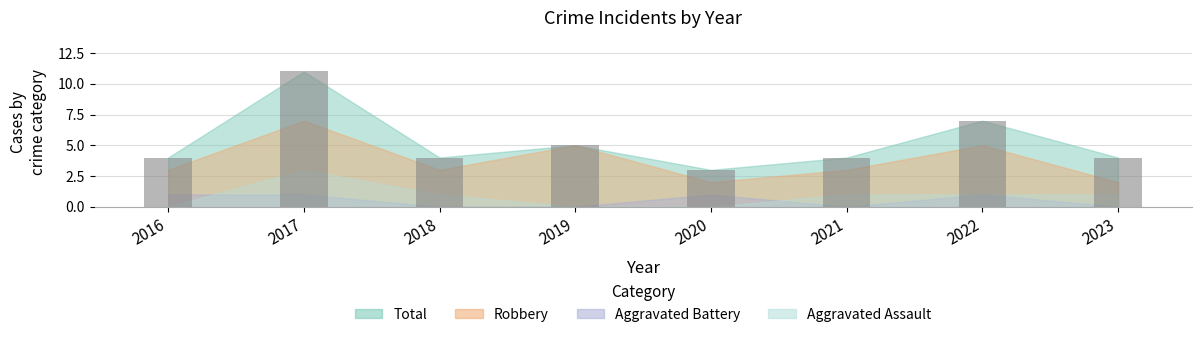

How many bars are there in total?

8